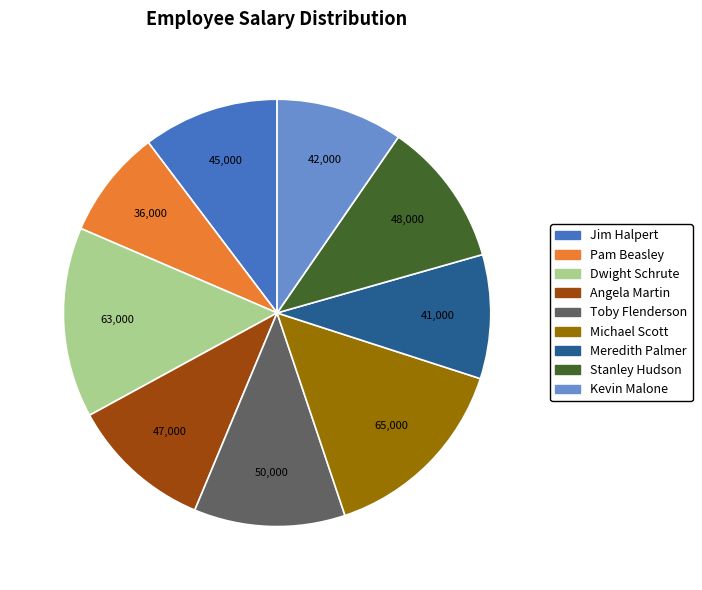

How many slices are in this pie chart?

9